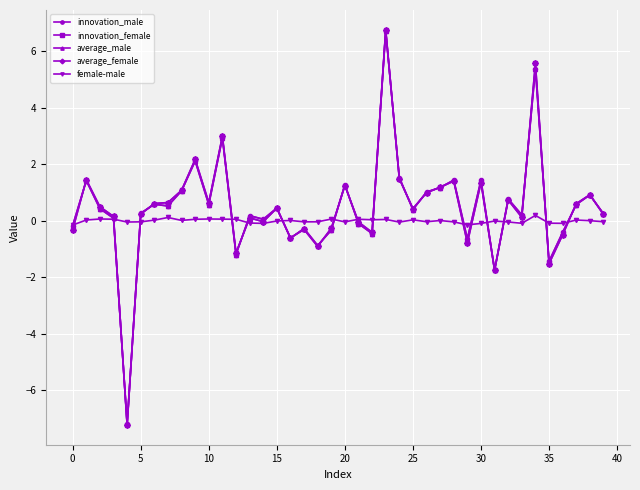

How many series are shown in this chart?

5